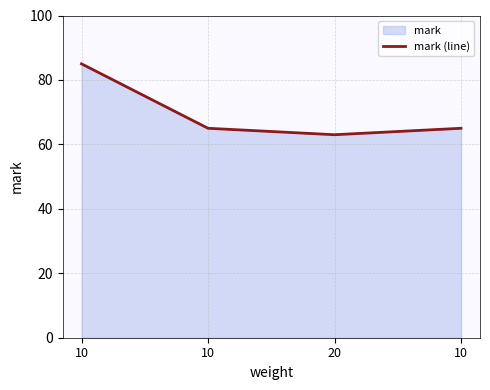

Reading left to right, extract all data points from this chart.

85	65	63	65